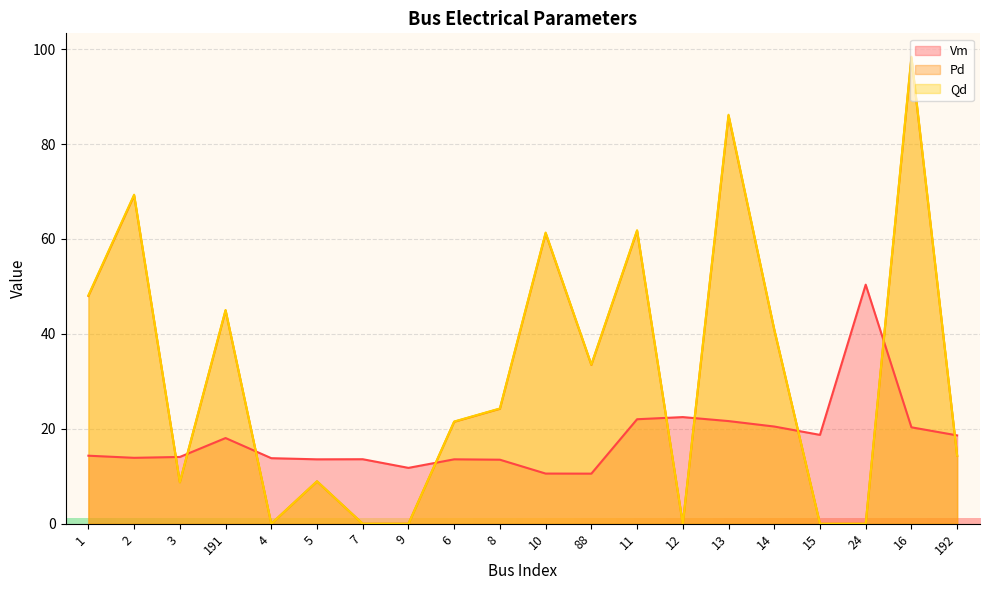

Count the number of data series in this chart.

3